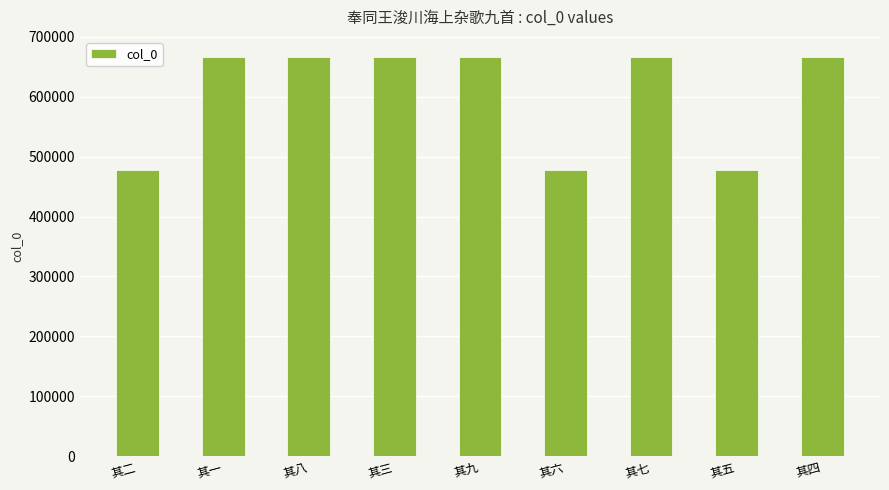

What position from the right is 其七?

3